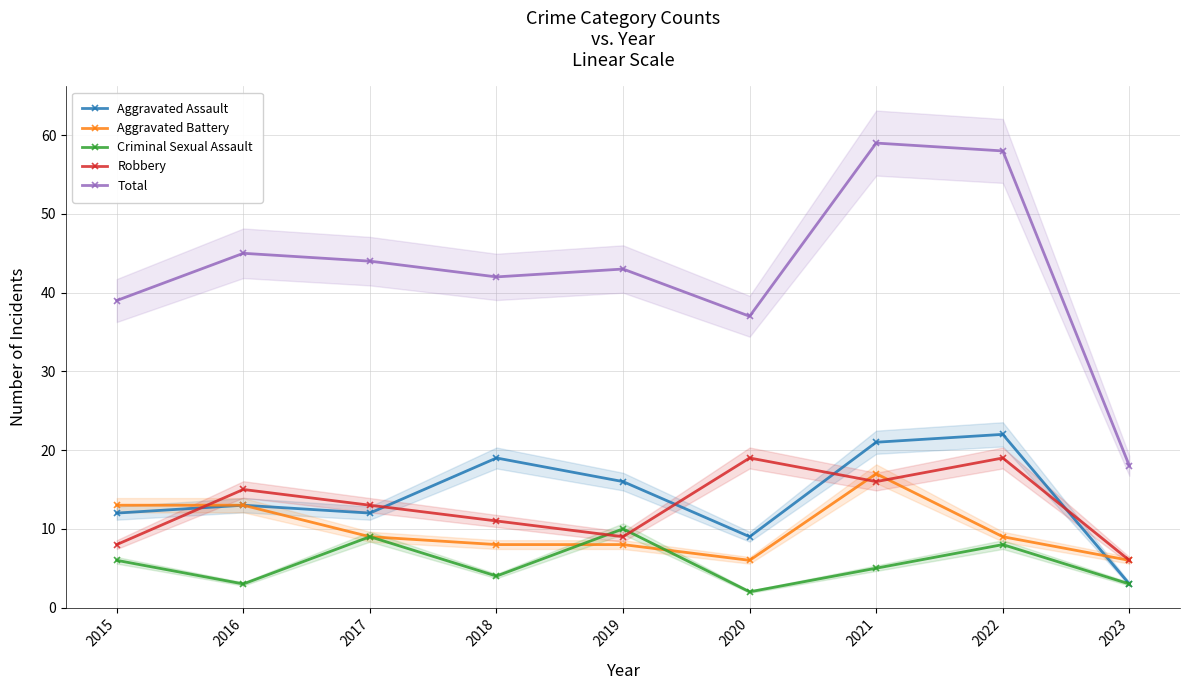

How many interior local valleys does the Total series have?

2